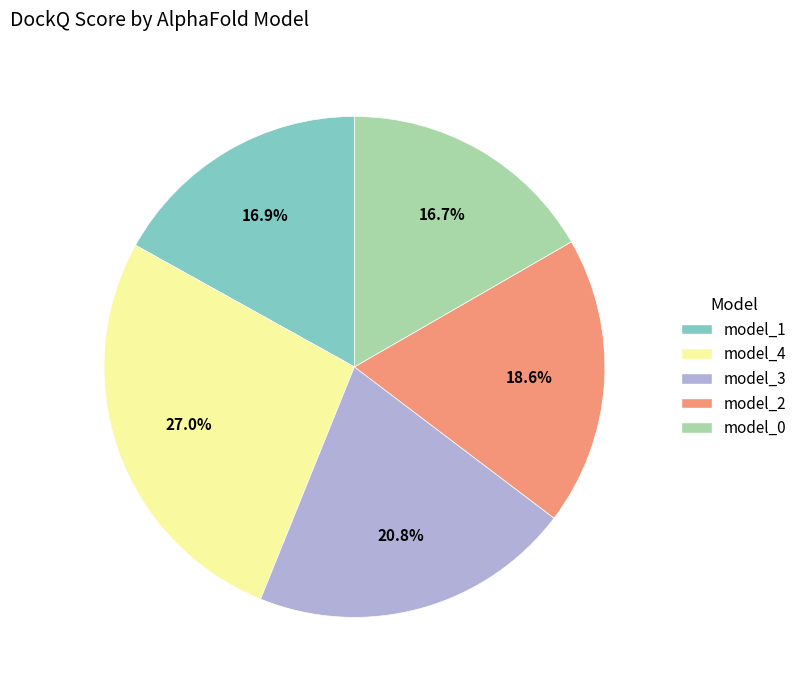

Do model_1 and model_0 together represent more than half of the pie?

No